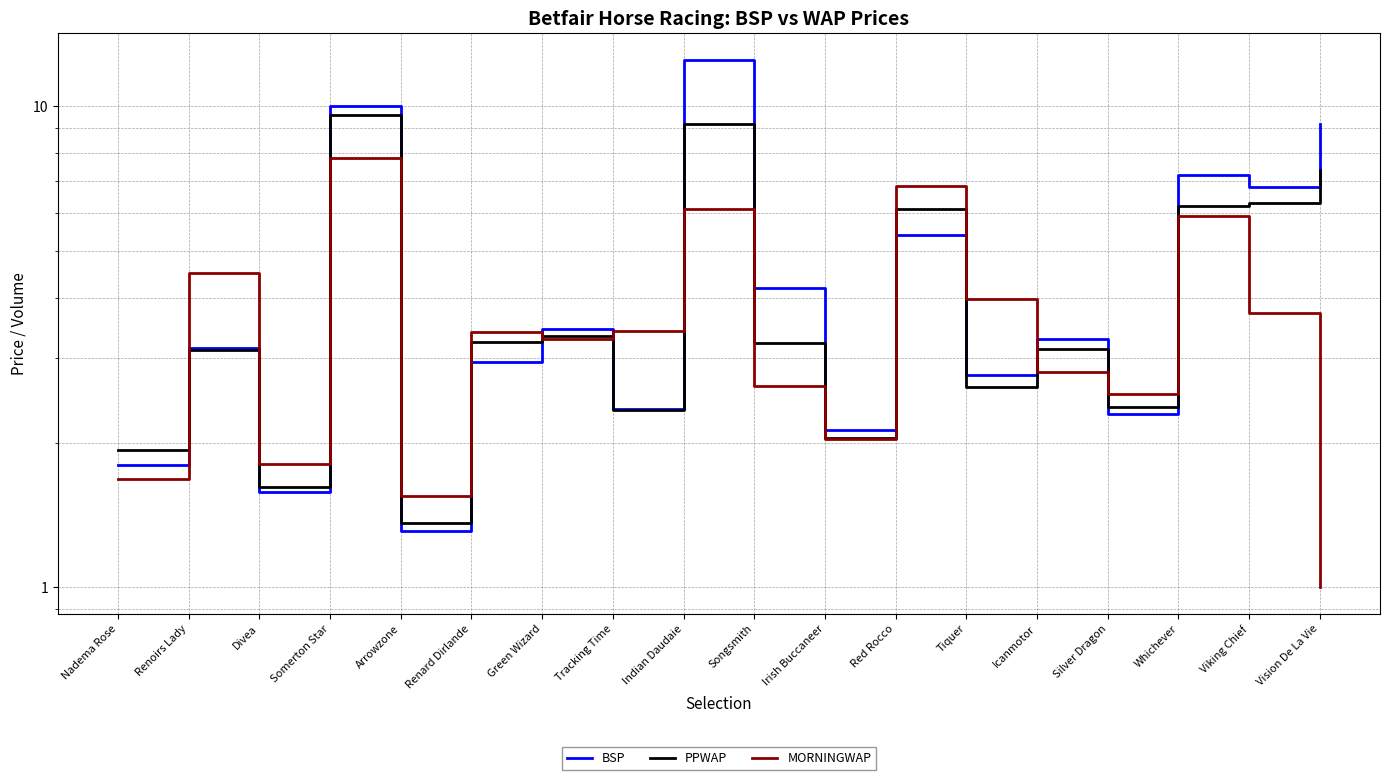

What are all the series names shown in the legend?

BSP, PPWAP, MORNINGWAP